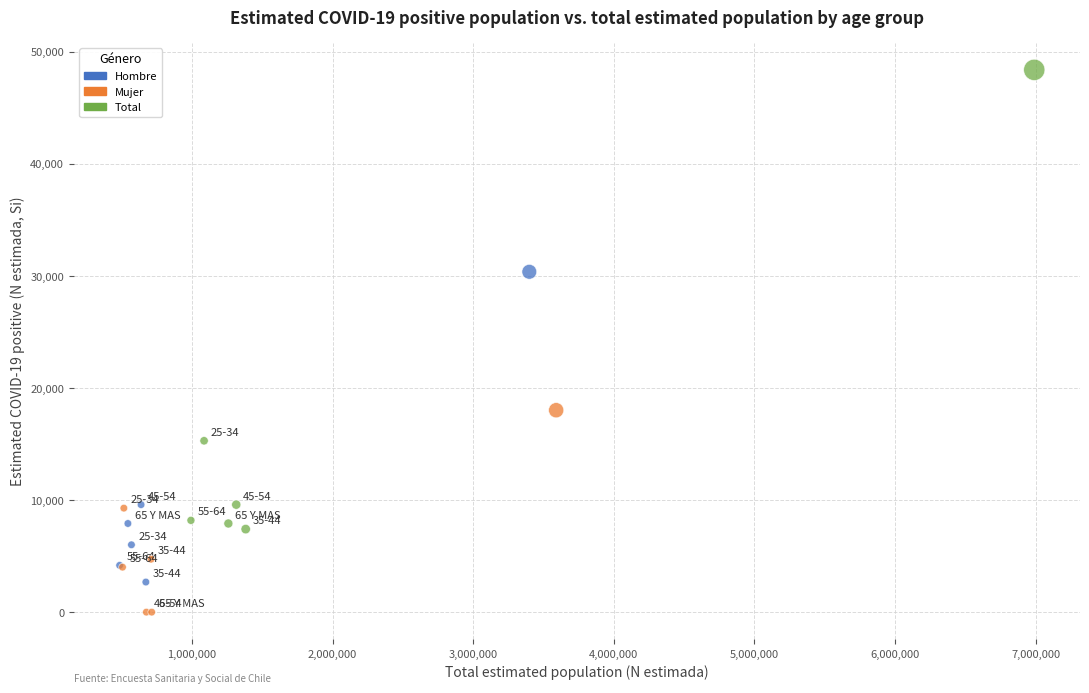

Which series contains the highest Y value?

Total